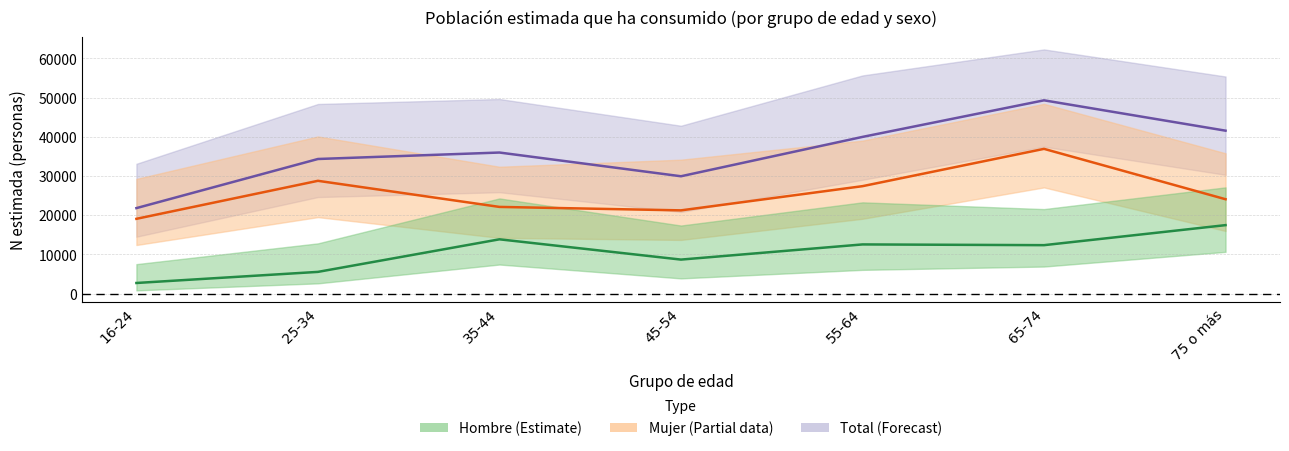

What is the label of the 5th point from the right?

35-44